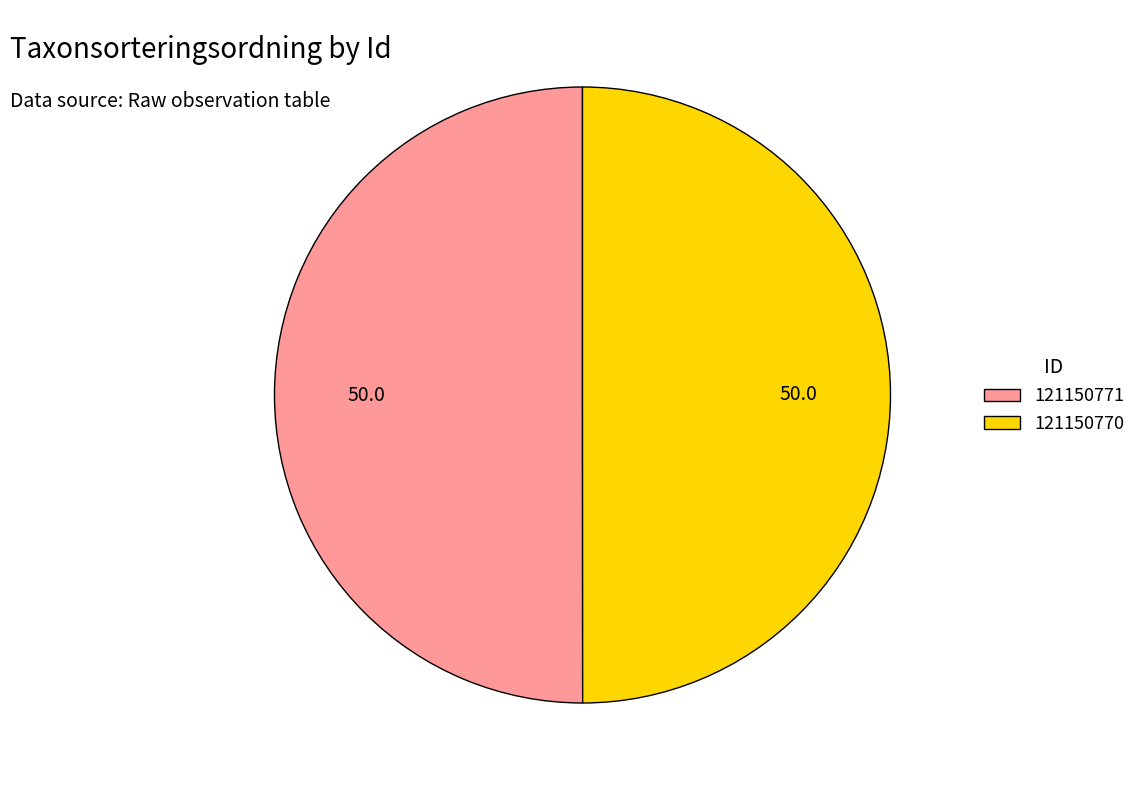

Combined, do 121150770 and 121150771 account for over 50%?

Yes